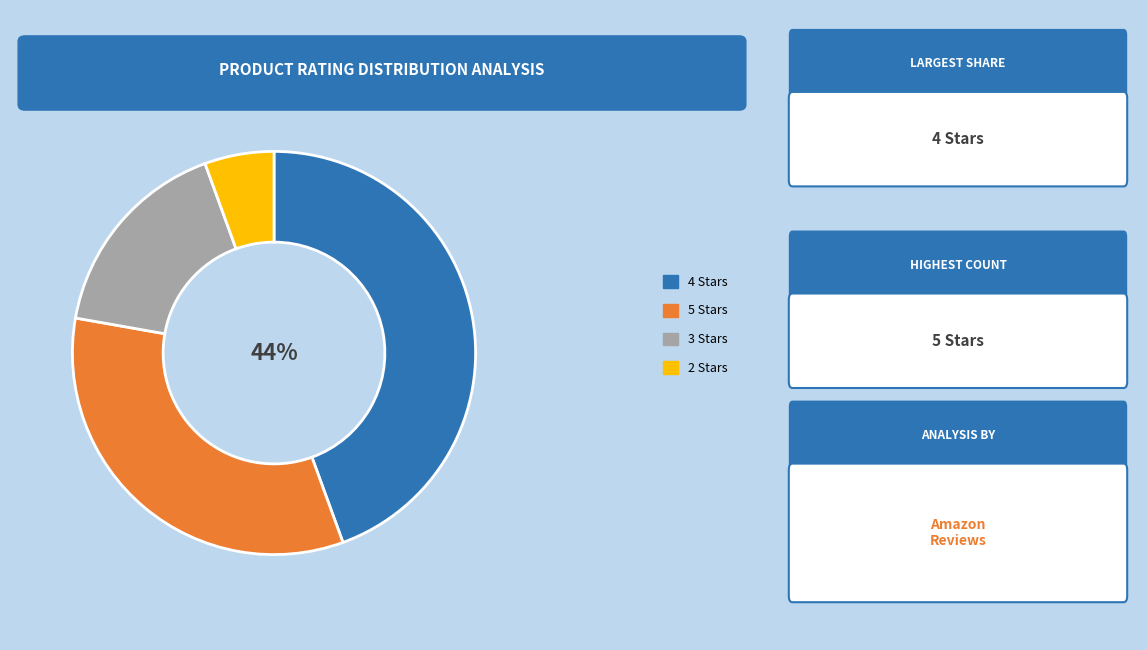

Is there any slice that represents more than half of the pie?

No